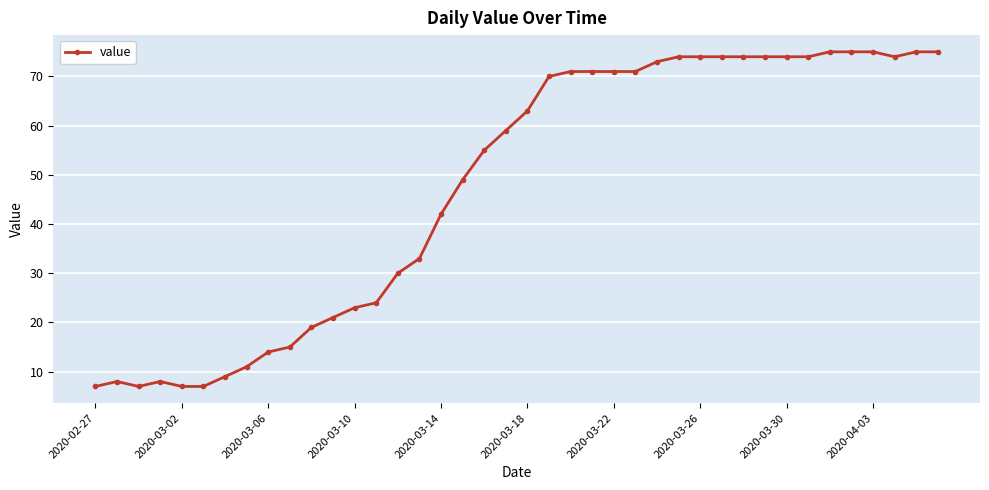

What is the value of the 35th point from the left?

75